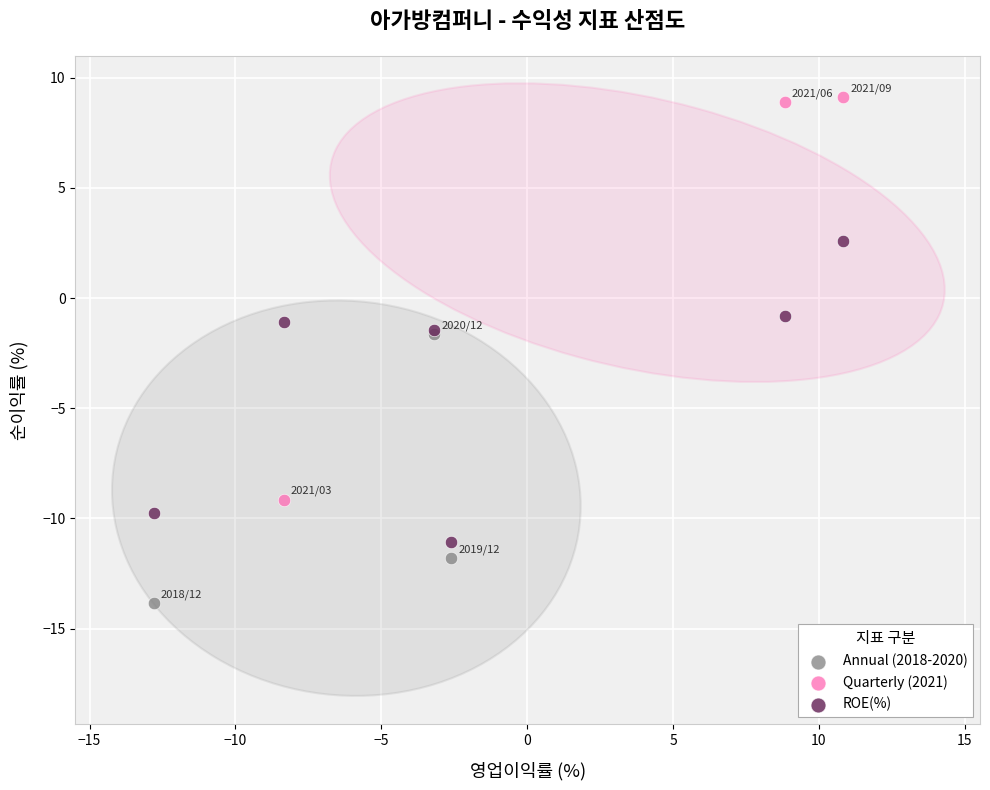

What are all the series names shown in the legend?

Annual (2018-2020), Quarterly (2021), ROE(%)